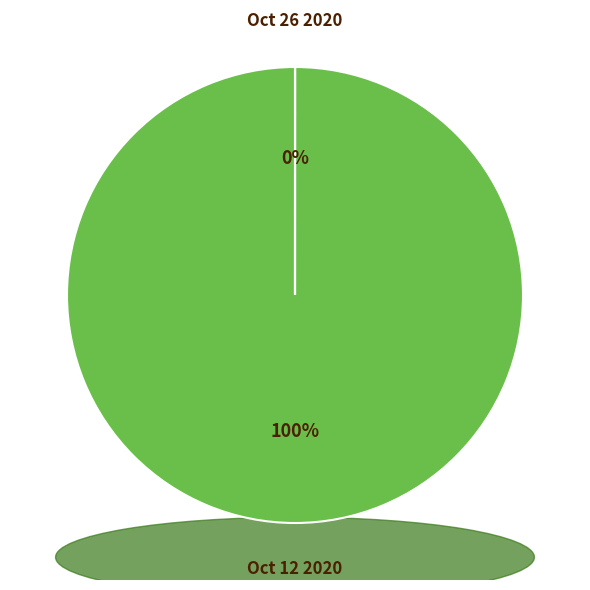

To the nearest percent, what is the difference between the largest and smallest slice percentages?

100%